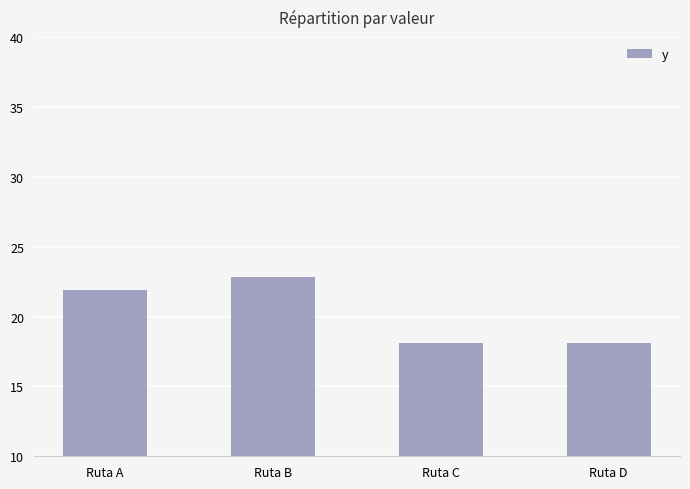

How many bars are there in total?

4